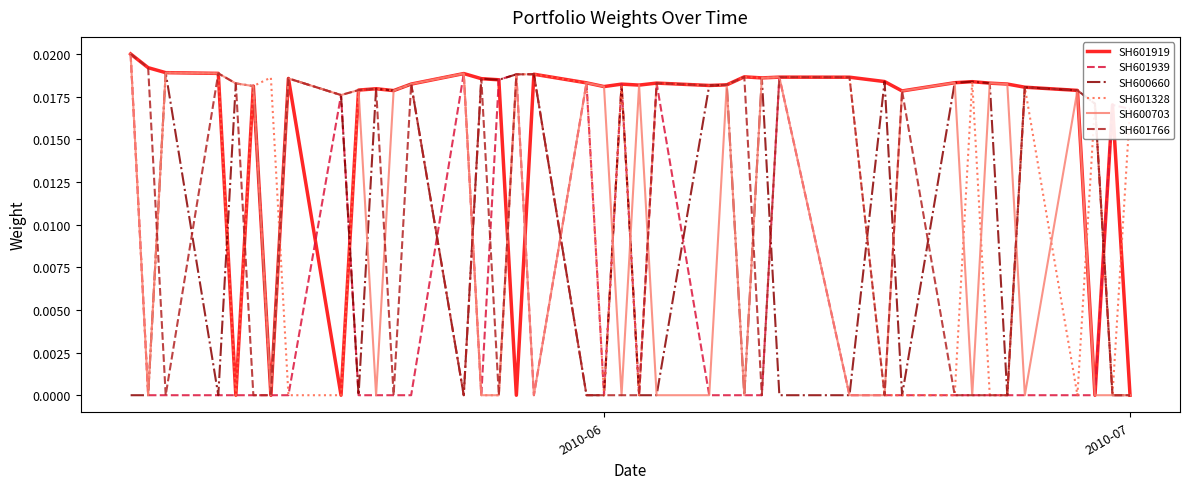

Which series has the largest total across all categories?

SH601919